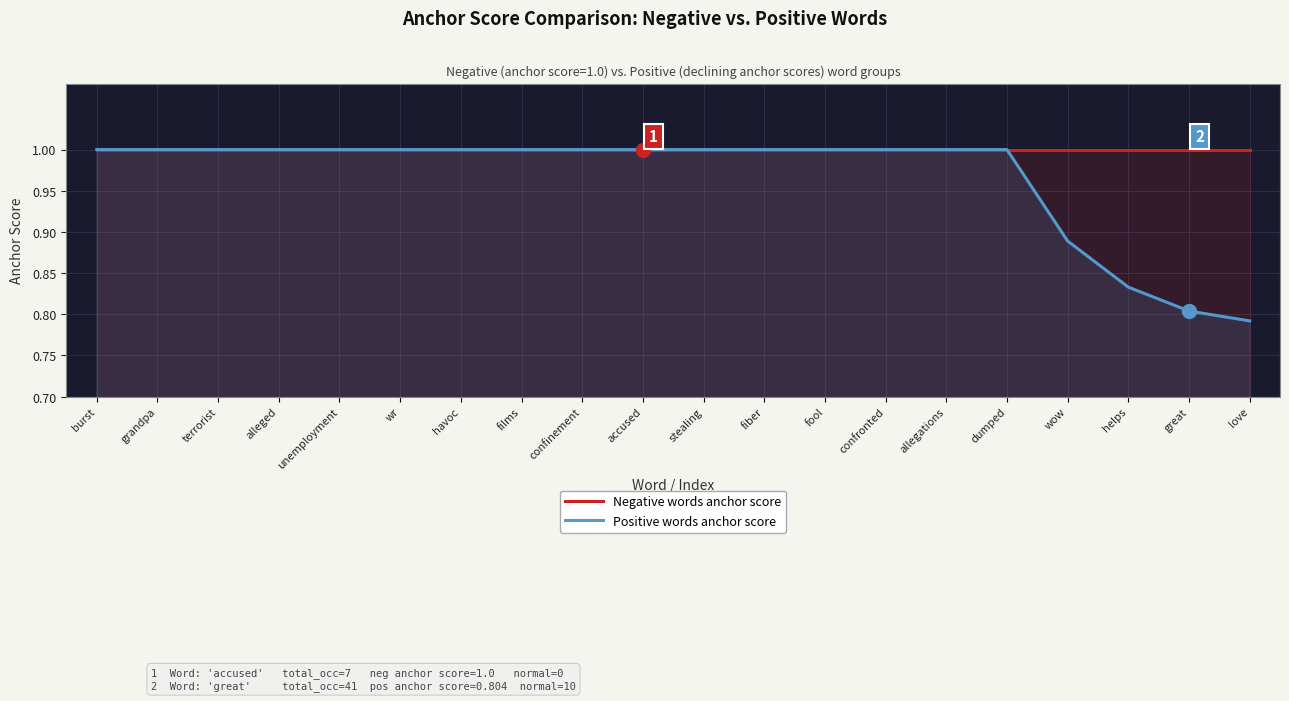

True or false: Positive words anchor score has more than 1 interior local peaks.

False